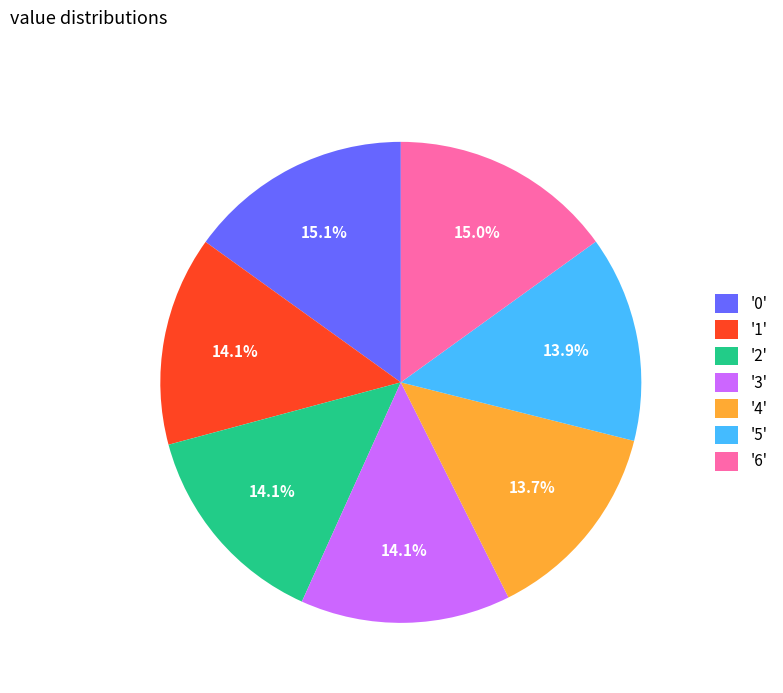

What percentage is NOT represented by '1'?

85.9%